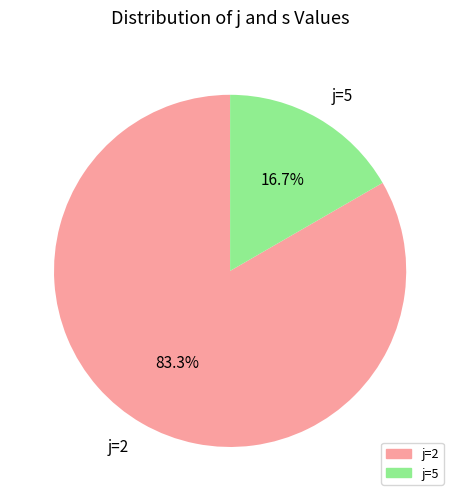

Which slice represents more than half of the pie?

j=2